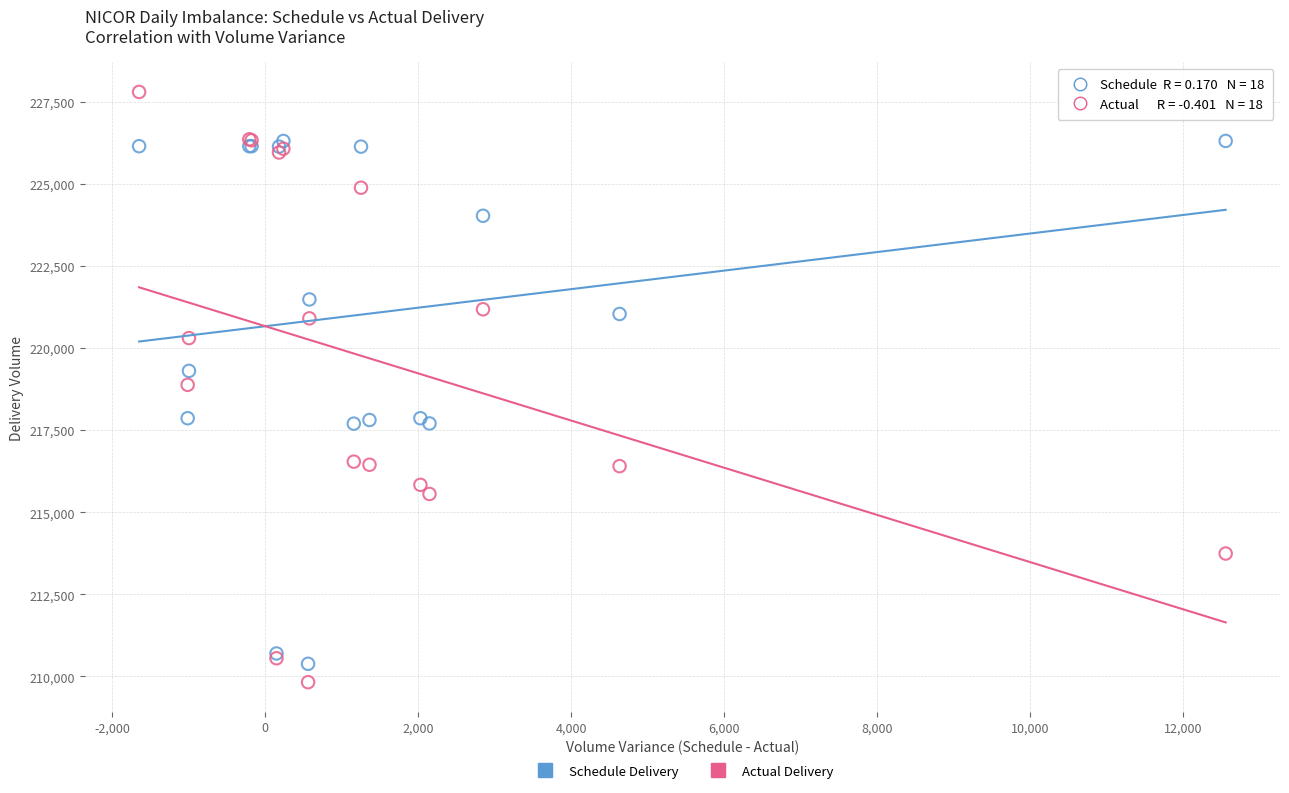

Which series contains the lowest Y value?

Actual Delivery